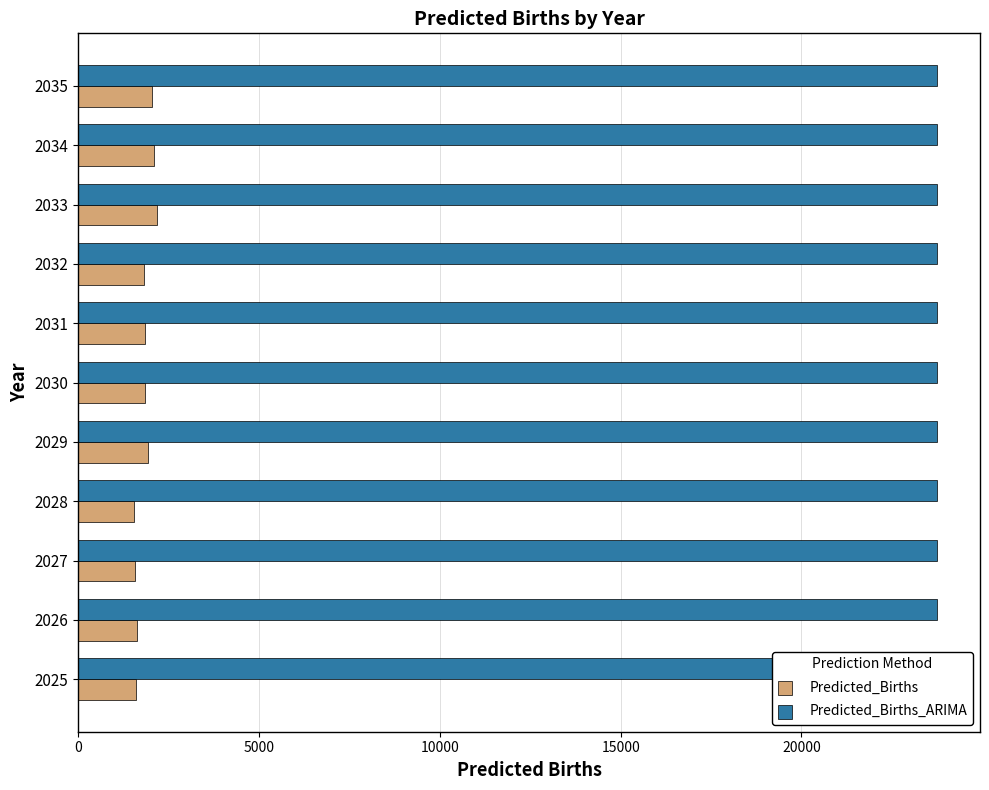

True or false: Predicted_Births has a value of 1623.6 at 2026.

True